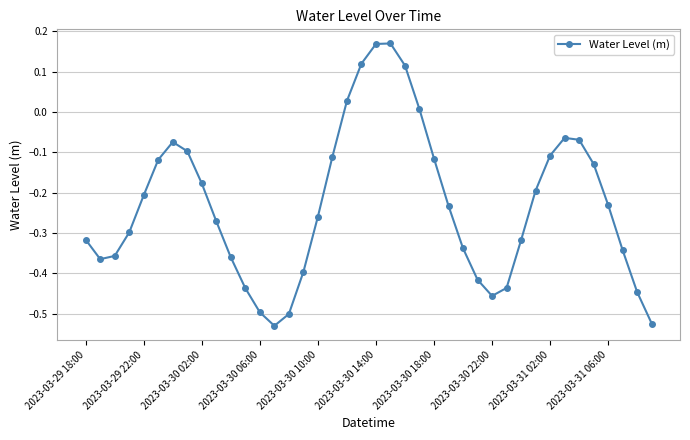

True or false: the data has more than 1 interior local peaks.

True